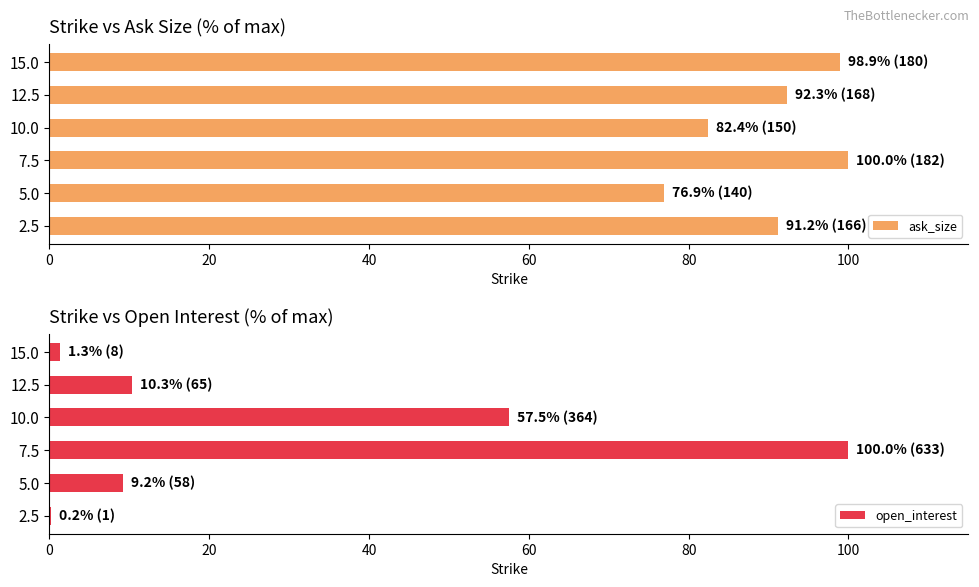

True or false: ask_size has a value of 92.3 at 12.5.

True